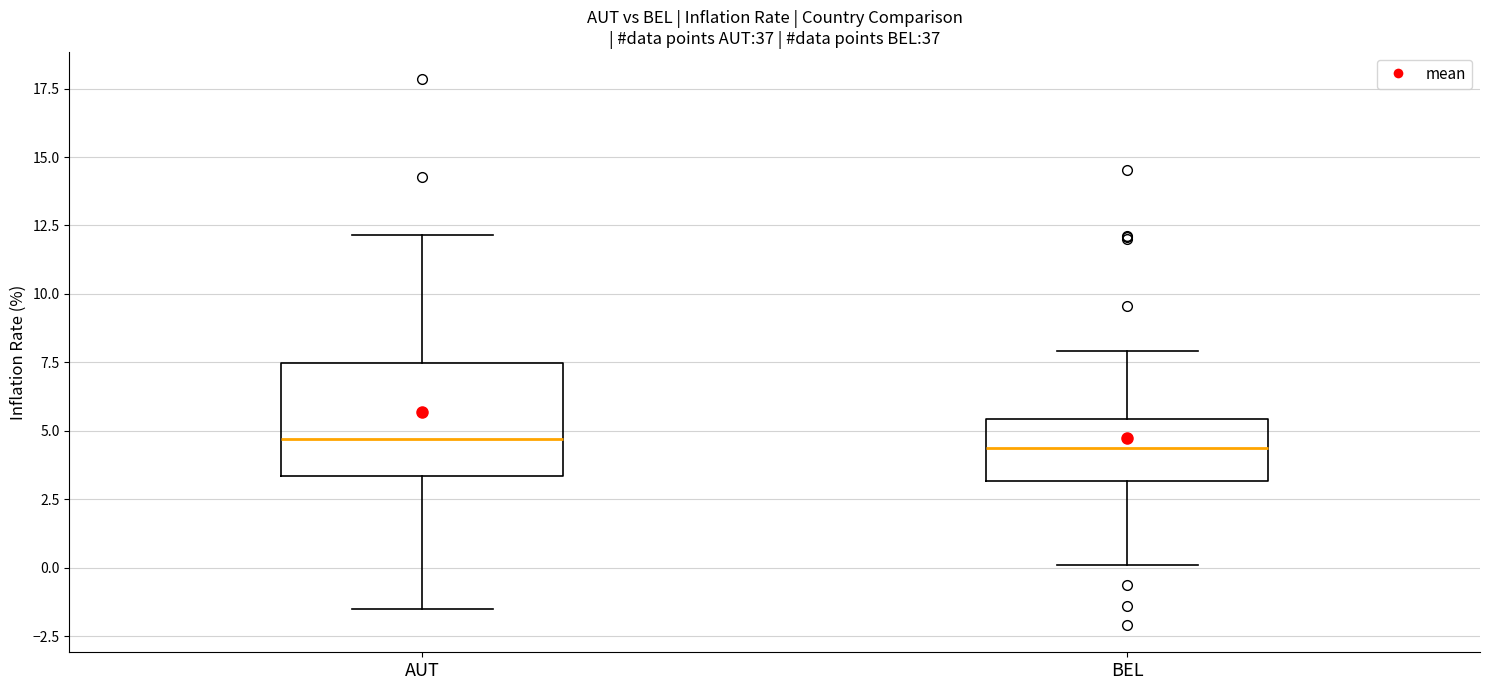

Comparing the boxes themselves (not the whiskers), which one is the tallest?

AUT